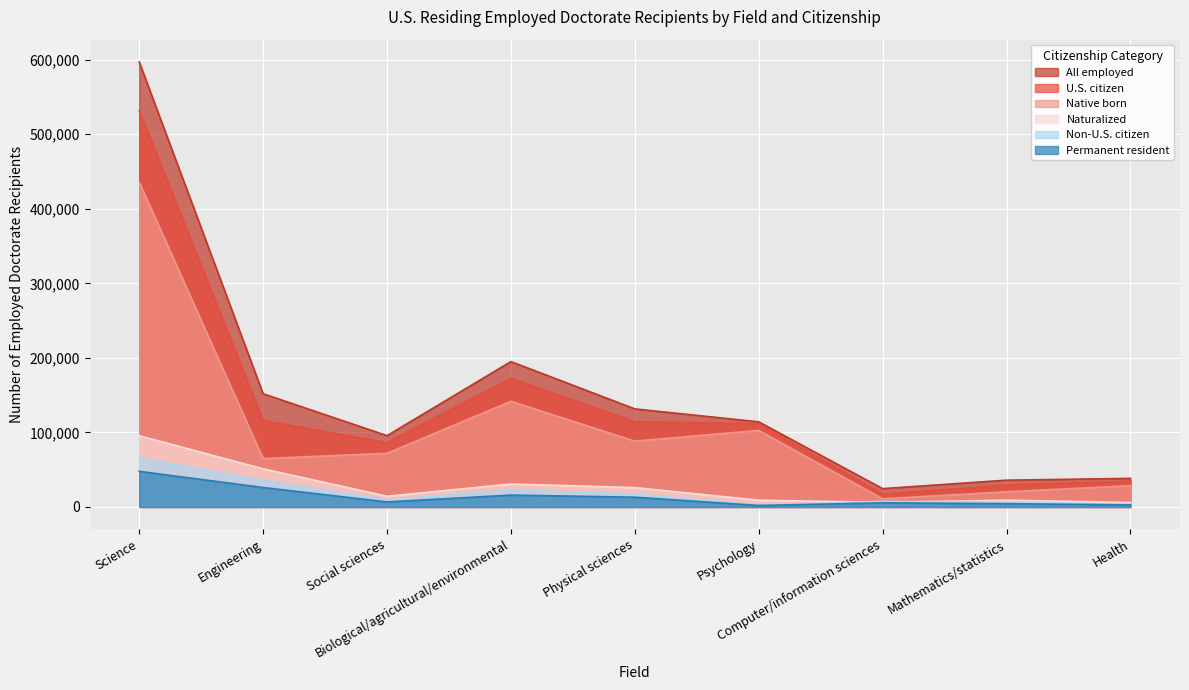

What is the label of the 1st point from the right?

Health